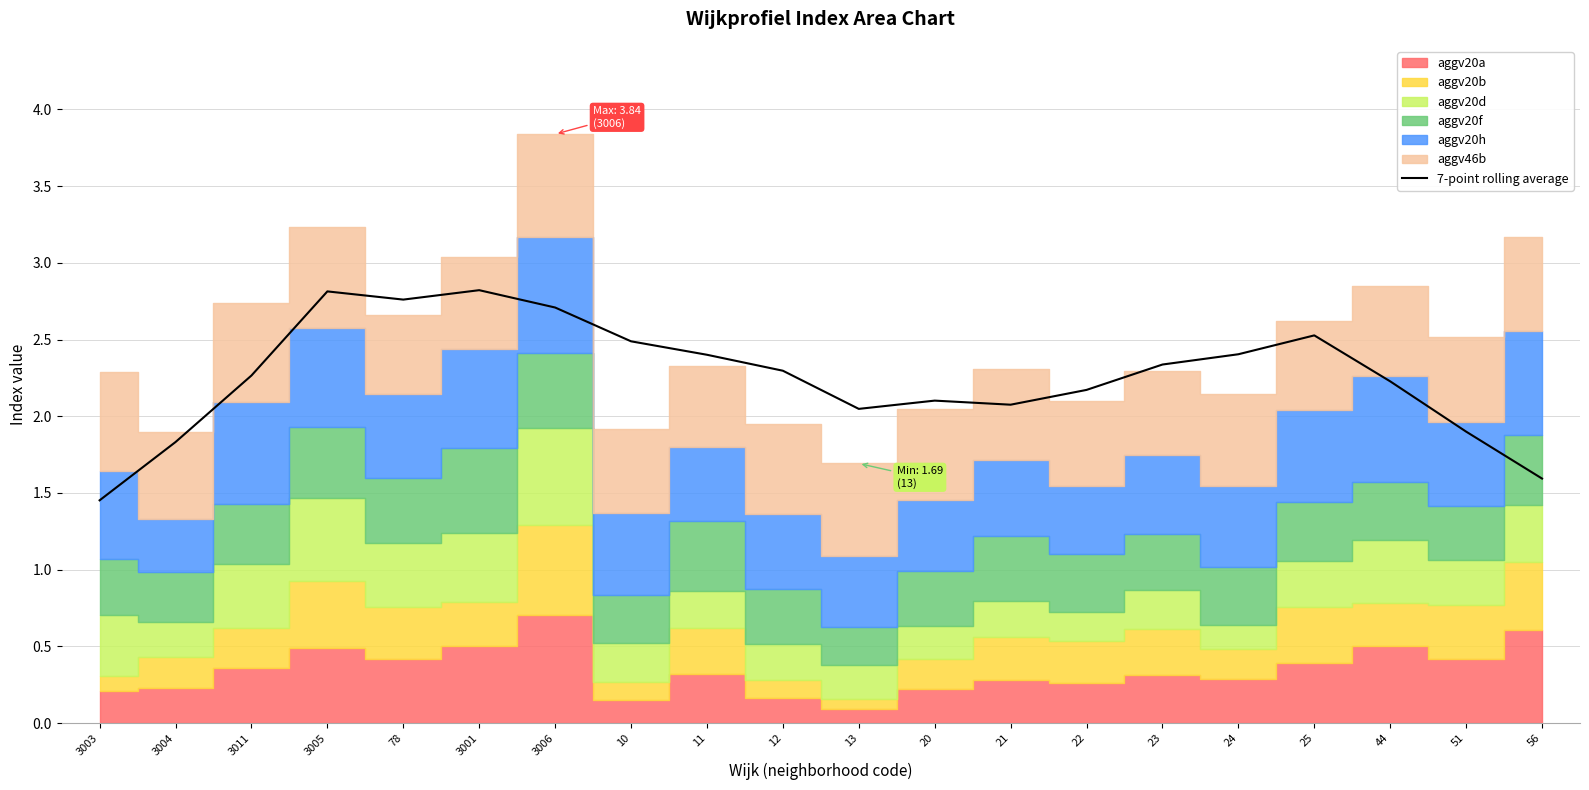

What is the label of the 7th point from the left?

3006